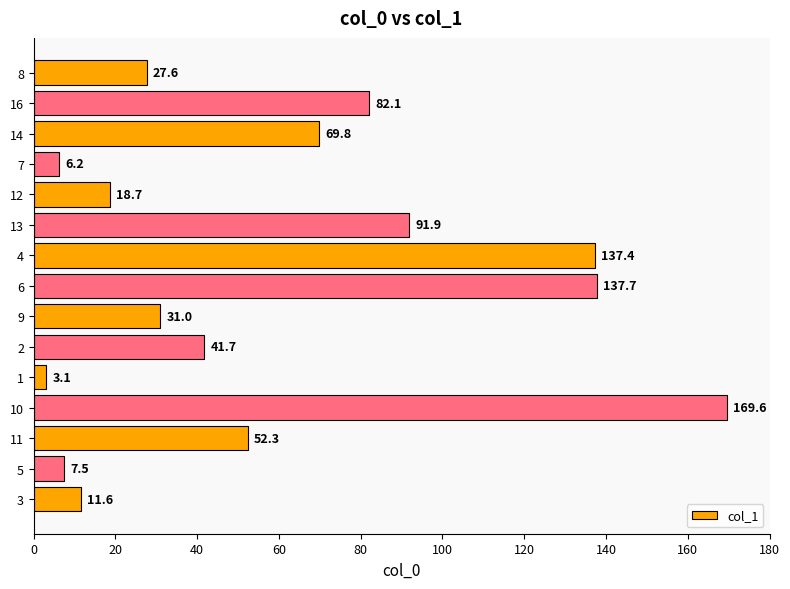

What is the difference between the second highest and second lowest values?

131.5